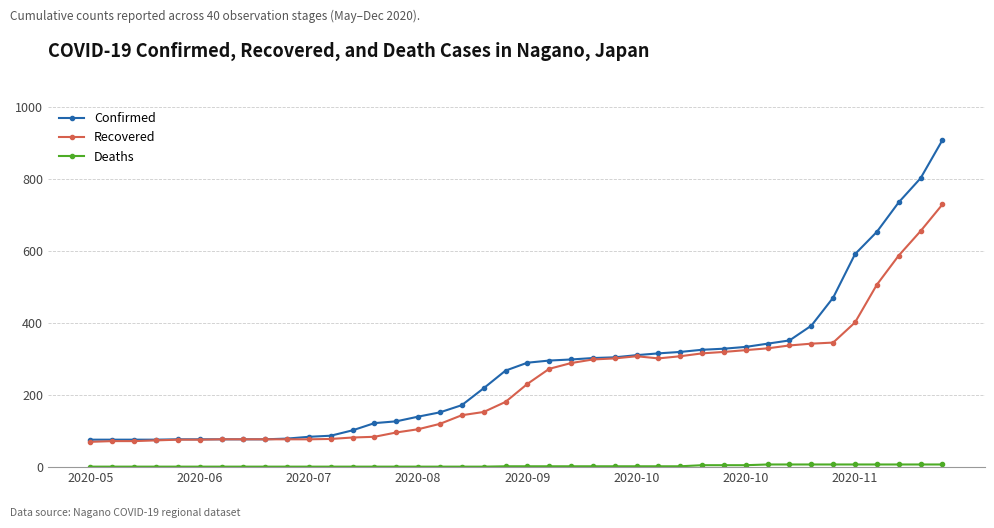

What is the maximum value shown in the chart?

908